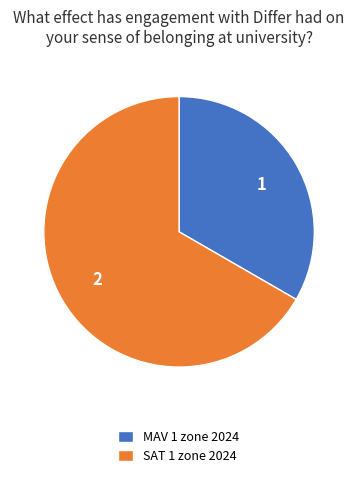

Rank the categories by value from lowest to highest.

MAV 1 zone 2024, SAT 1 zone 2024